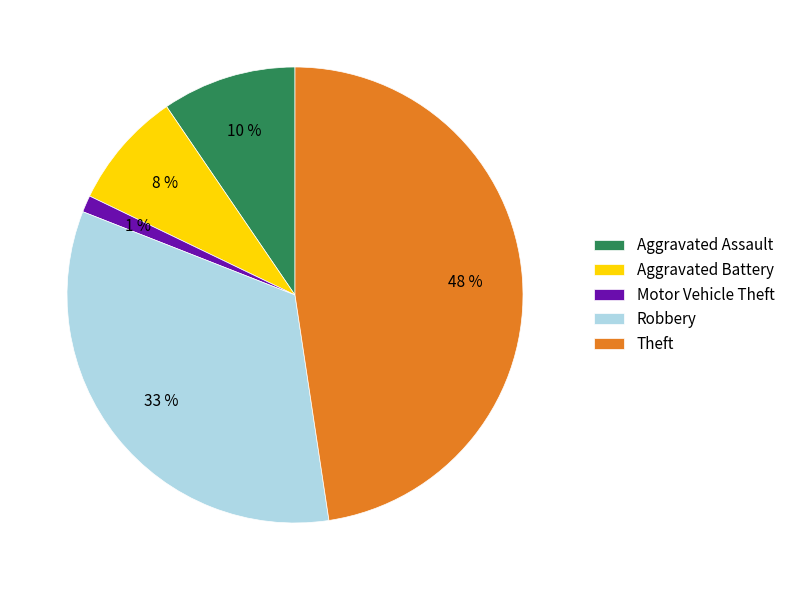

To the nearest percent, what is the difference between the Aggravated Battery and Robbery slice percentages?

25%